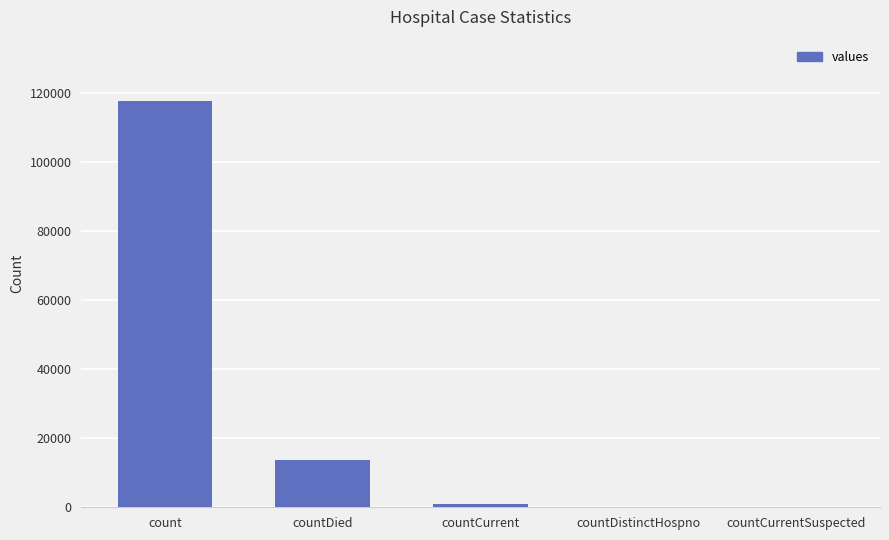

What is the sum of all values?

132099